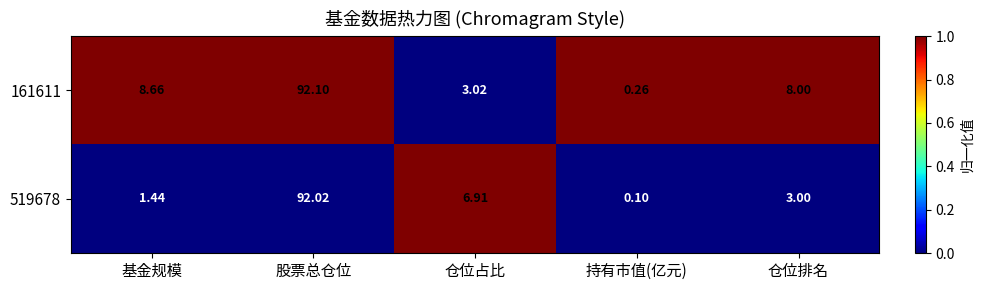

Which label corresponds to the smallest value in the chart?

持有市值(亿元)